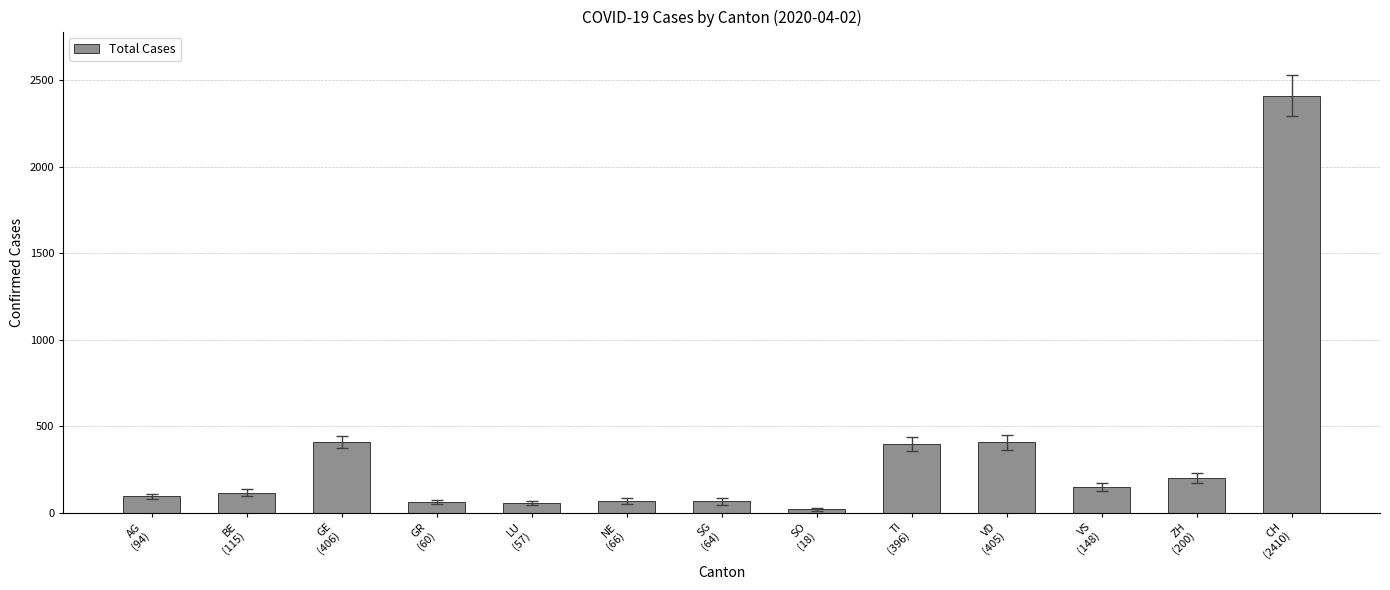

What is the sum of all values?

4439